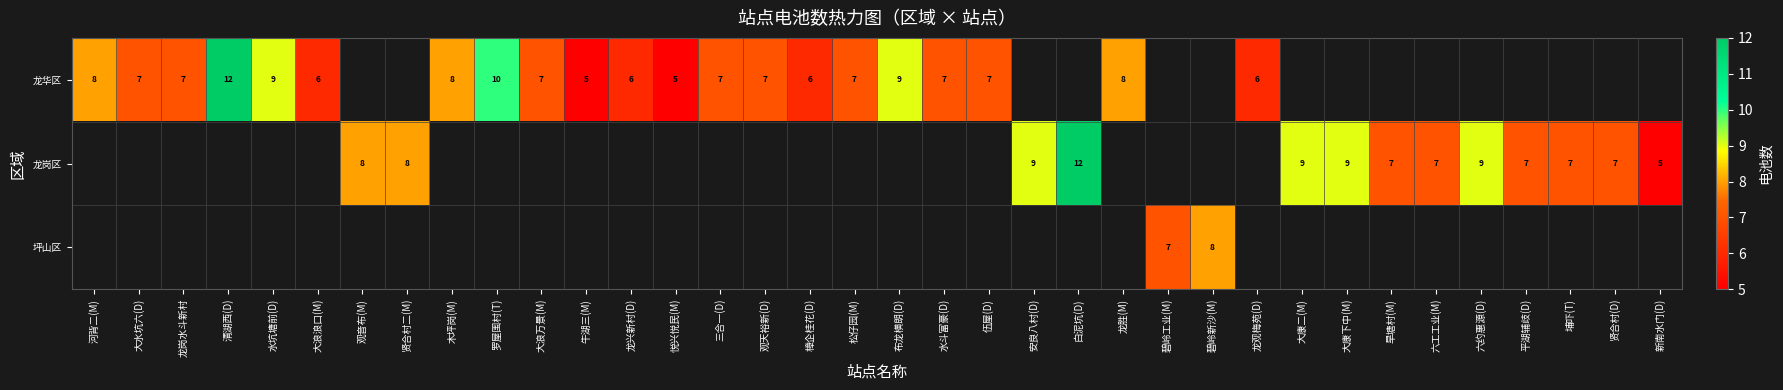

At how many categories does at least one series exceed 6?

29